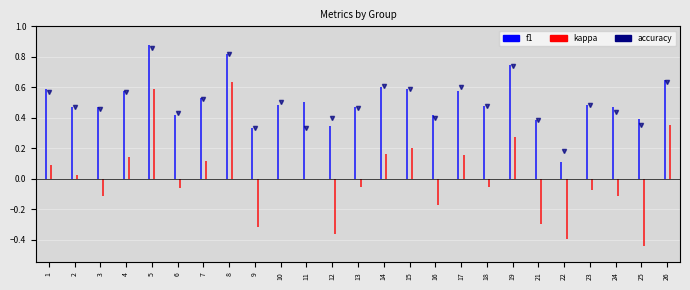

What is the difference between the maximum and minimum values in the accuracy series?

0.7